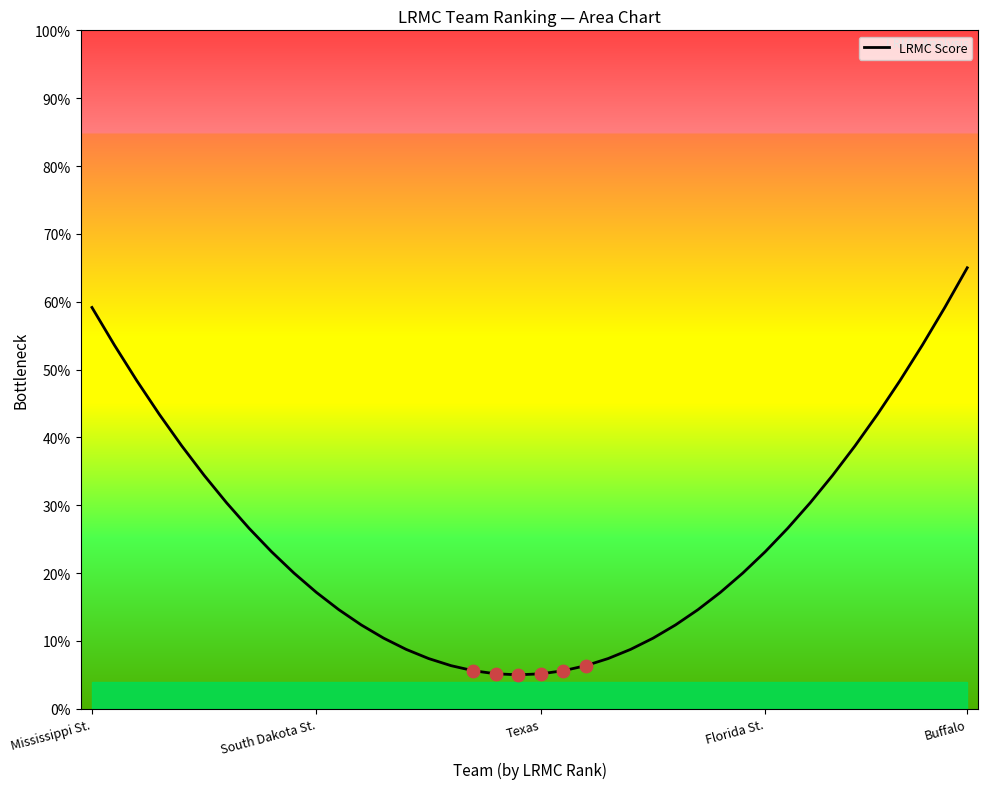

Which has a higher value, Texas or 7?

Texas